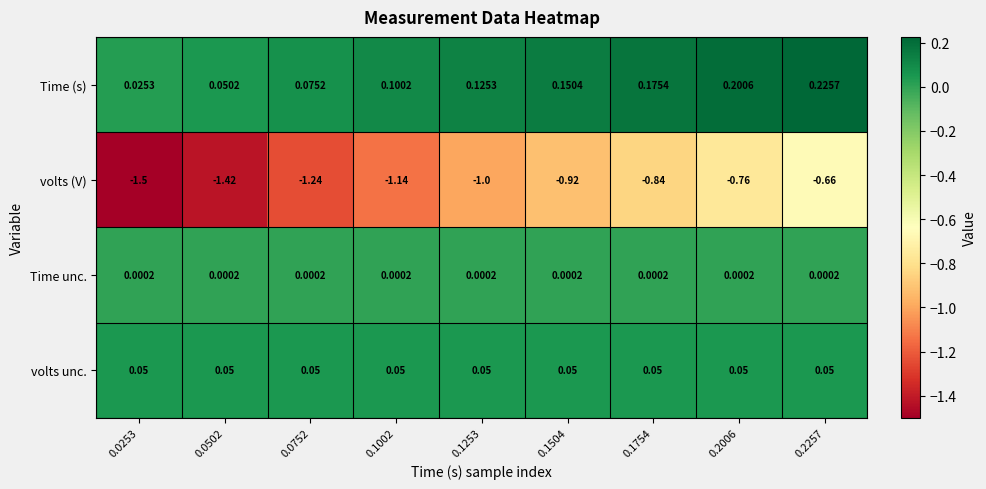

List the series in order of their peak value, lowest first.

volts (V), Time unc., volts unc., Time (s)